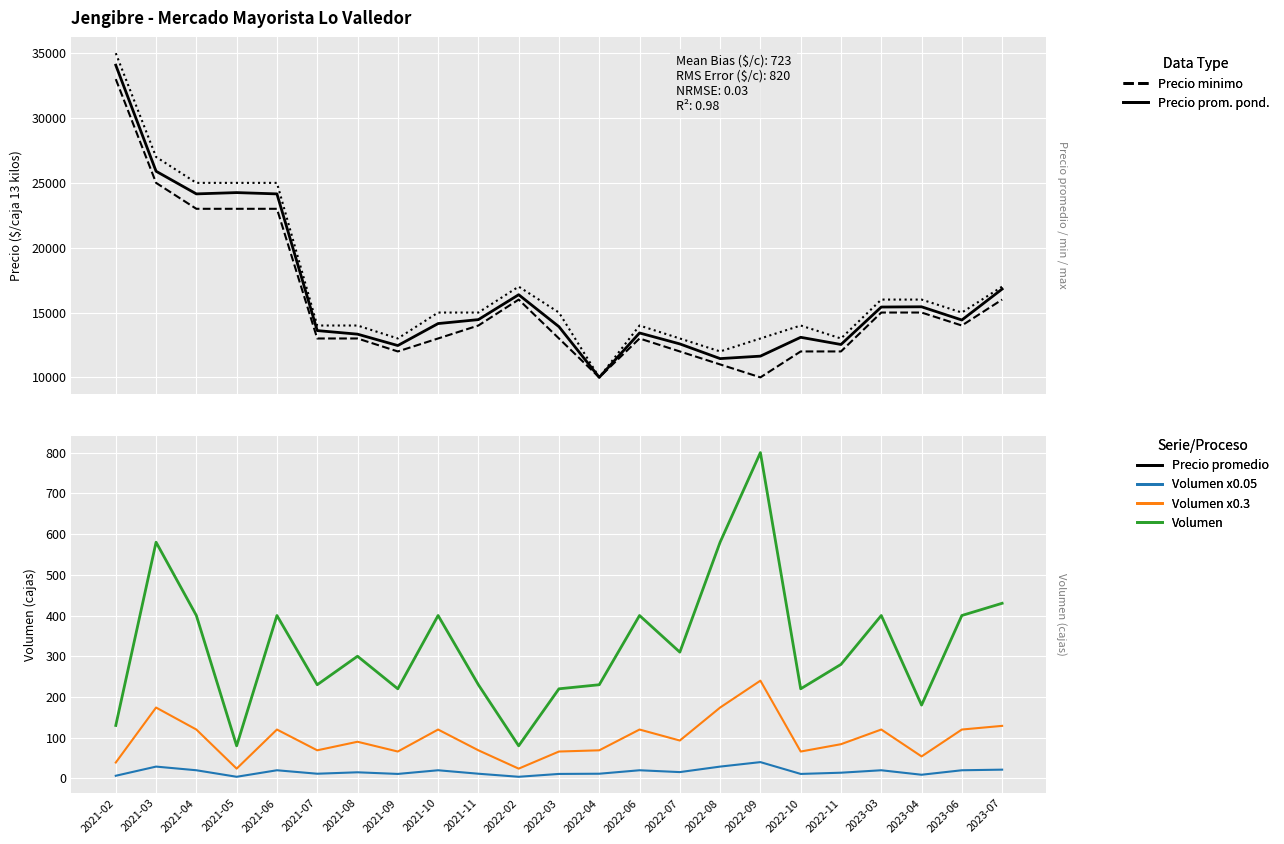

List the series in order of their peak value, lowest first.

Volumen x0.05, Volumen x0.3, Volumen, Precio minimo, Precio promedio ponderado, Precio maximo